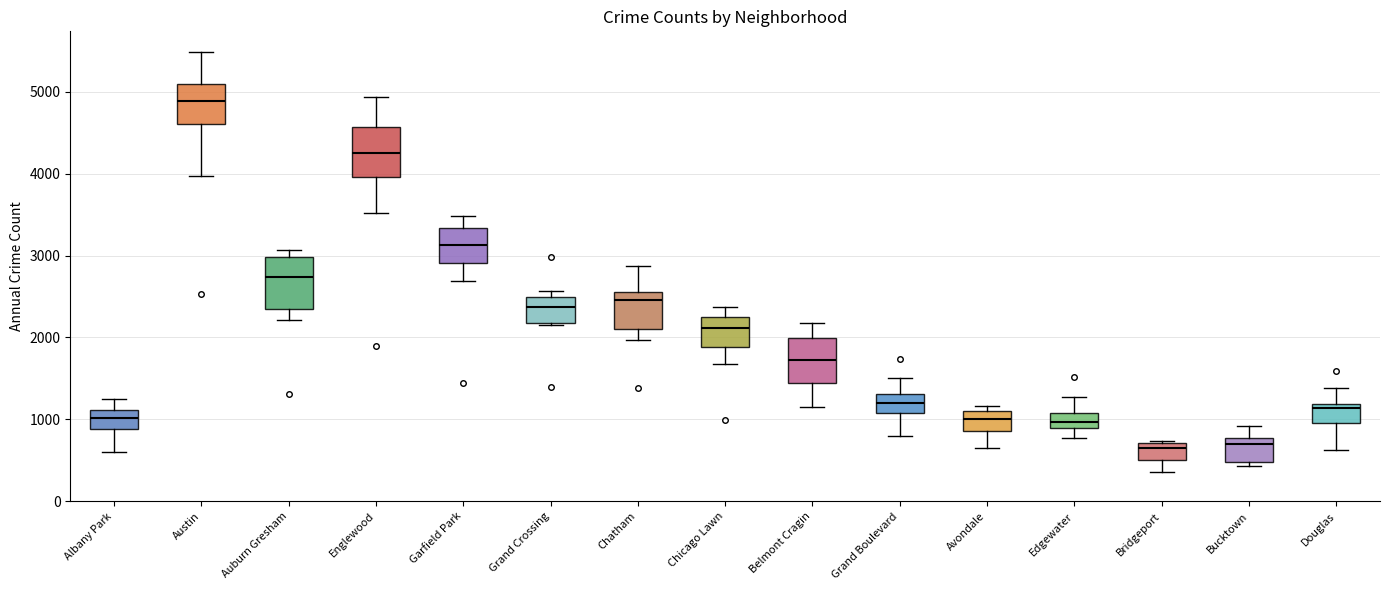

Reading left to right, transcribe this box plot: for each box, give where its median line is, the range the box spans, and where its two whiskers end, as read against the y-axis. The values are not printed on the chart, so give them approximately, as read against the axis.

Albany Park: median 1000, box 900 to 1100, whiskers 600 to 1300
Austin: median 4900, box 4600 to 5100, whiskers 4000 to 5500
Auburn Gresham: median 2700, box 2400 to 3000, whiskers 2200 to 3100
Englewood: median 4200, box 4000 to 4600, whiskers 3500 to 4900
Garfield Park: median 3100, box 2900 to 3300, whiskers 2700 to 3500
Grand Crossing: median 2400, box 2200 to 2500, whiskers 2100 to 2600
Chatham: median 2500, box 2100 to 2600, whiskers 2000 to 2900
Chicago Lawn: median 2100, box 1900 to 2300, whiskers 1700 to 2400
Belmont Cragin: median 1700, box 1400 to 2000, whiskers 1200 to 2200
Grand Boulevard: median 1200, box 1100 to 1300, whiskers 800 to 1500
Avondale: median 1000, box 900 to 1100, whiskers 700 to 1200
Edgewater: median 1000, box 900 to 1100, whiskers 800 to 1300
Bridgeport: median 700 (just below the box's upper edge), box 500 to 700, whiskers 400 to 700
Bucktown: median 700, box 500 to 800, whiskers 400 to 900
Douglas: median 1100, box 1000 to 1200, whiskers 600 to 1400